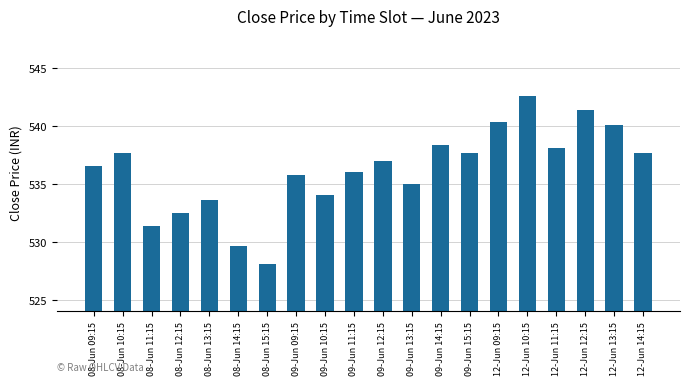

Approximately how many times larger is the value at 08-Jun 14:15 compared to 08-Jun 13:15?

1.0